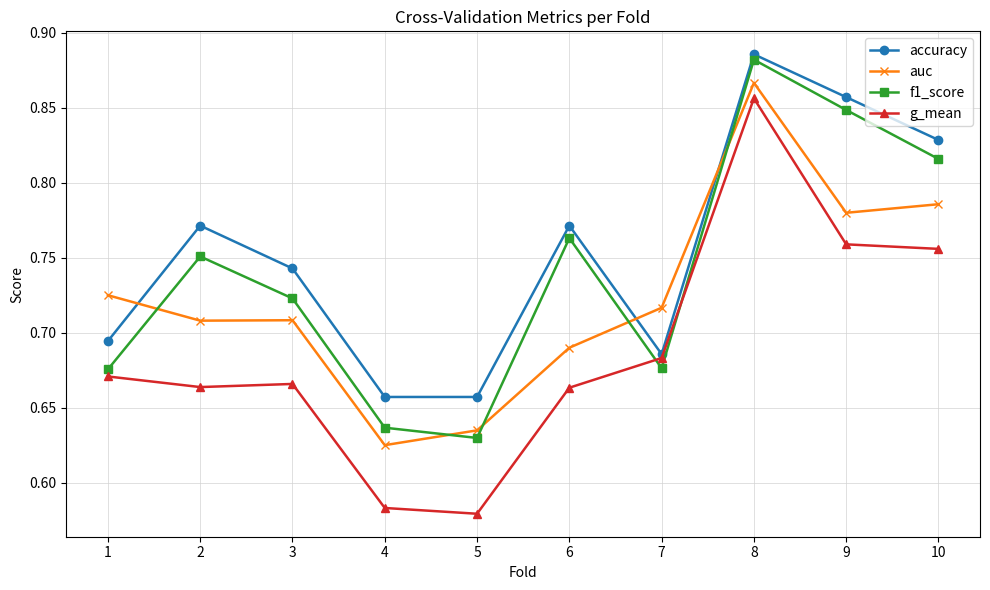

True or false: auc has more than 0 points higher than both neighbors.

True